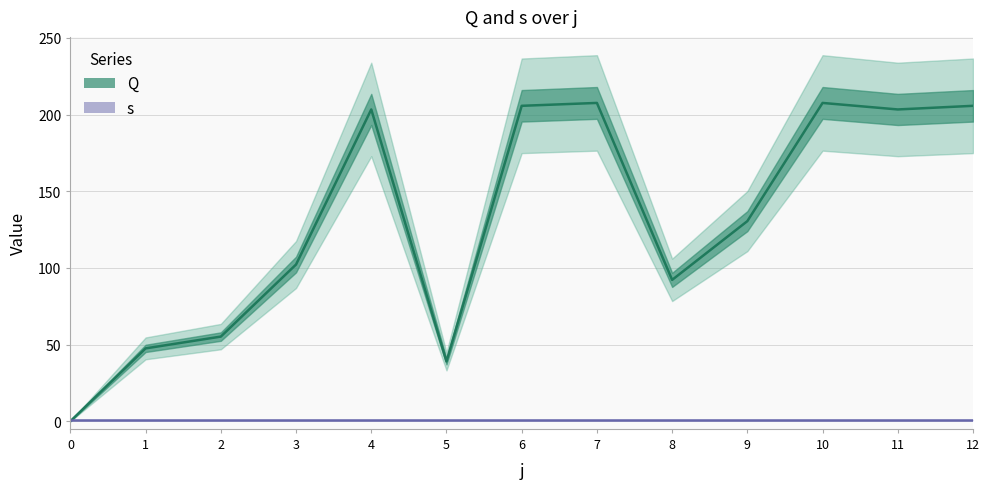

Which series ends up on top after the final intersection of s and Q?

Q